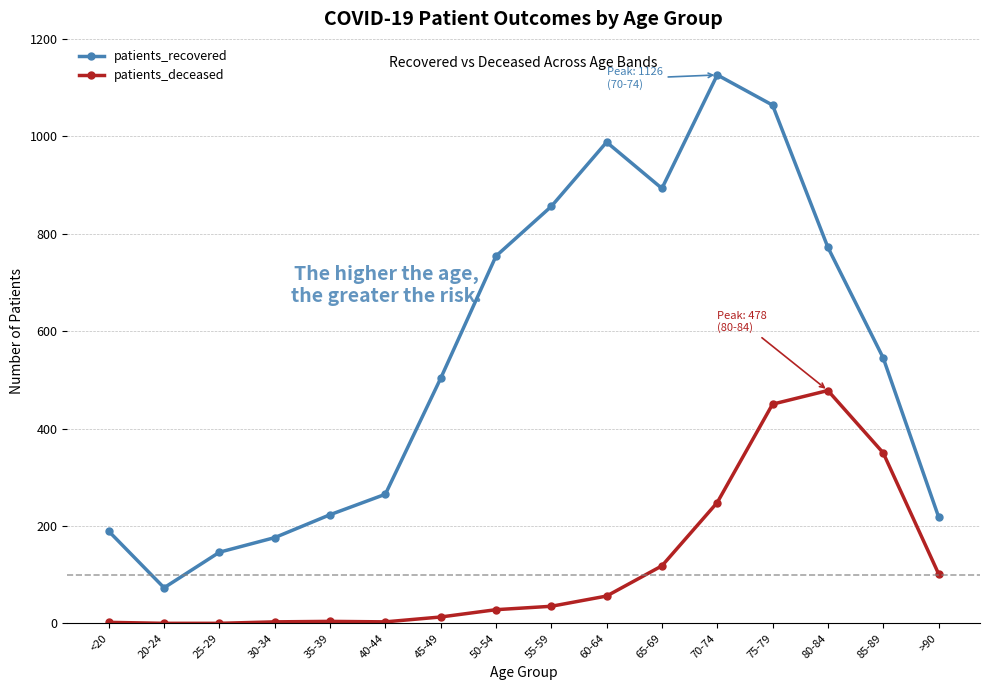

At 35-39, list the series in order from smallest to largest.

patients_deceased, patients_recovered